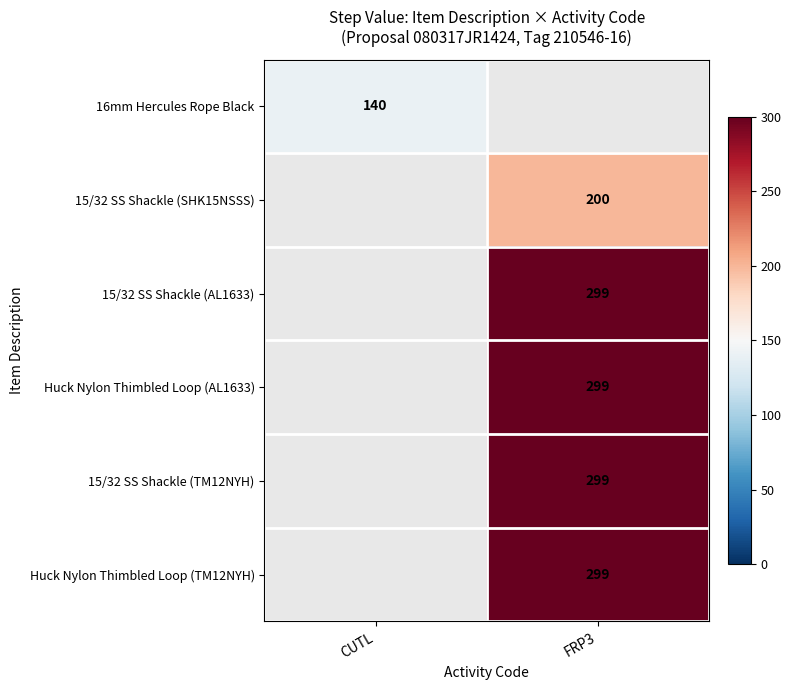

True or false: 15/32 SS Shackle (SHK15NSSS) has a value of 291.9 at FRP3.

False